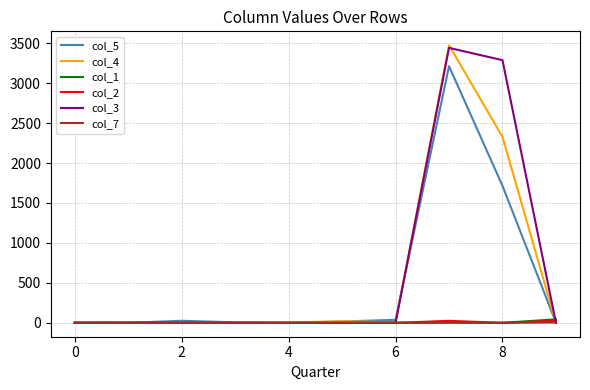

Which series has the largest range (max minus min)?

col_4